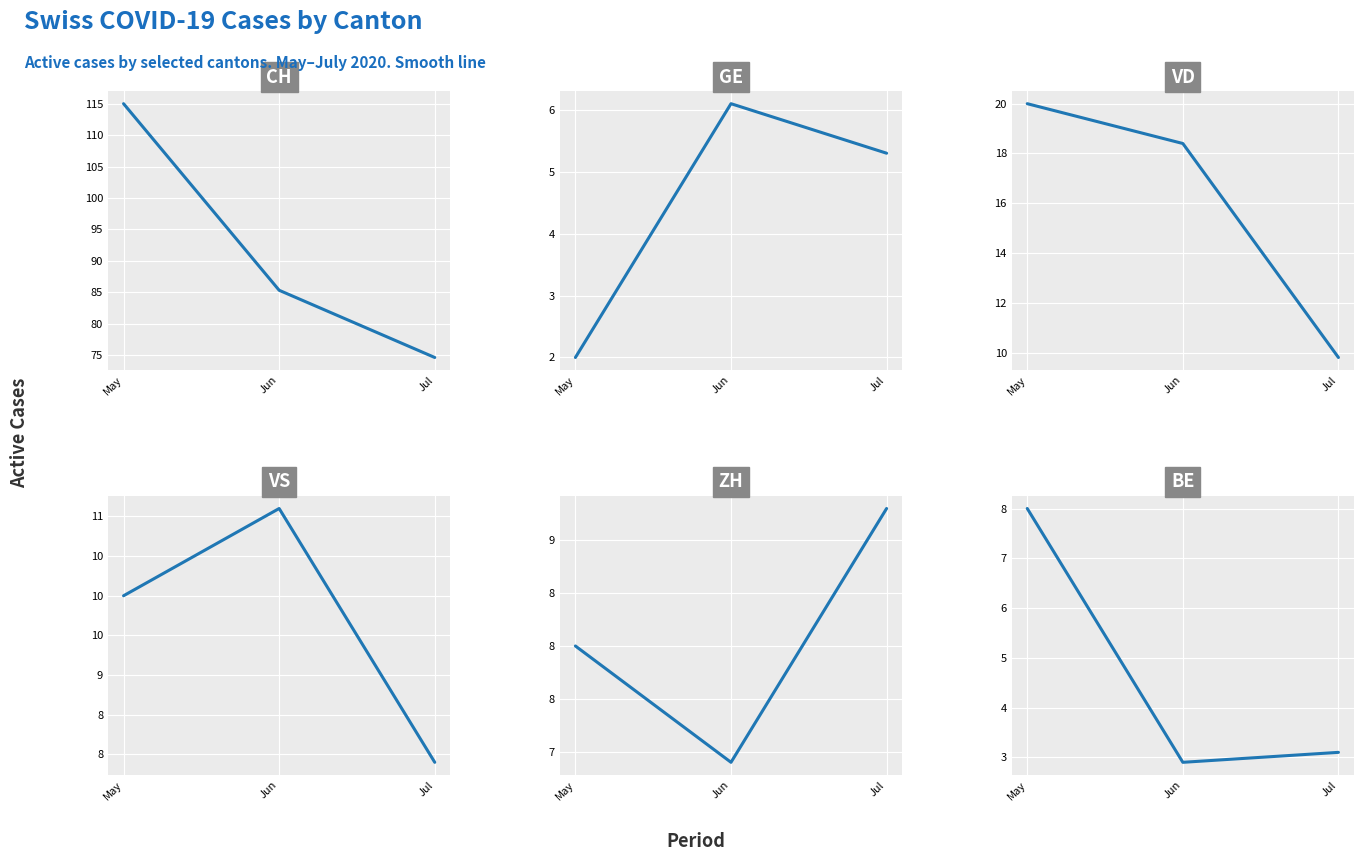

What is the minimum value shown in the chart?

2.0